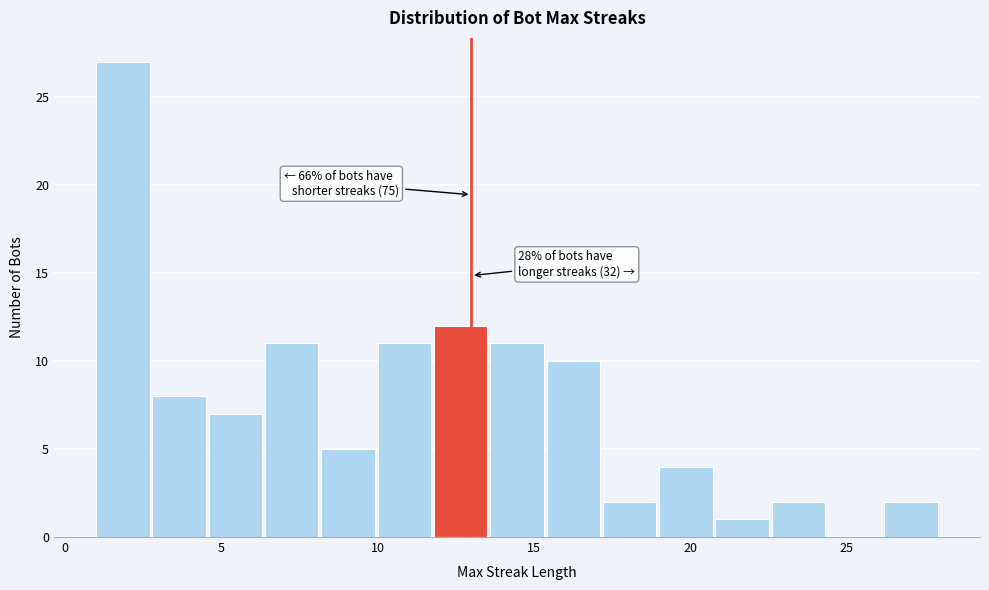

Read against the x-axis, roughly where is the centre of the tallest bar?

2.0